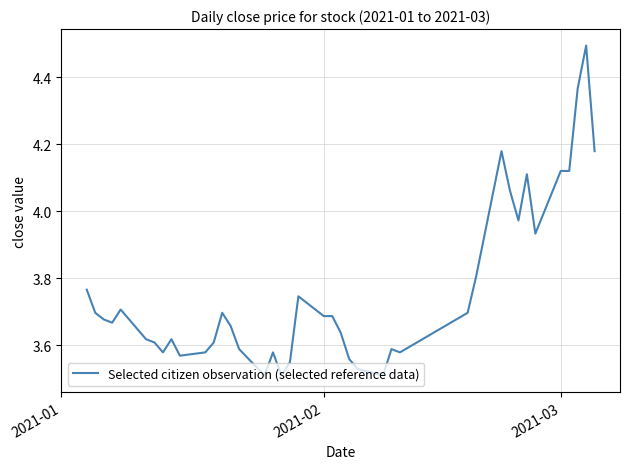

How many series are shown in this chart?

1